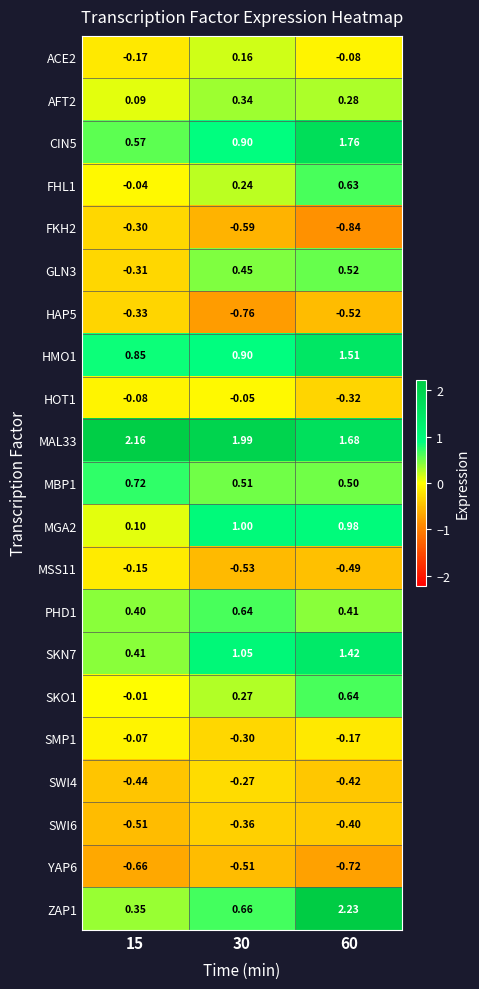

Which label corresponds to the largest value in the chart?

60